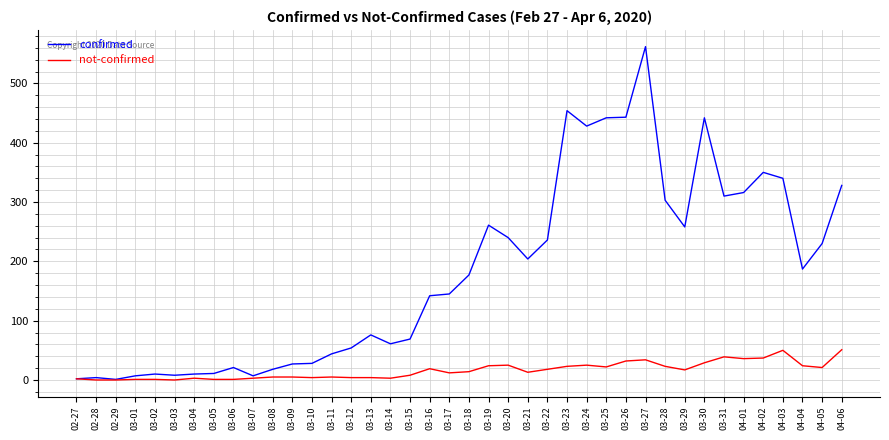

The value of confirmed at 03-29 is 430. True or false?

False